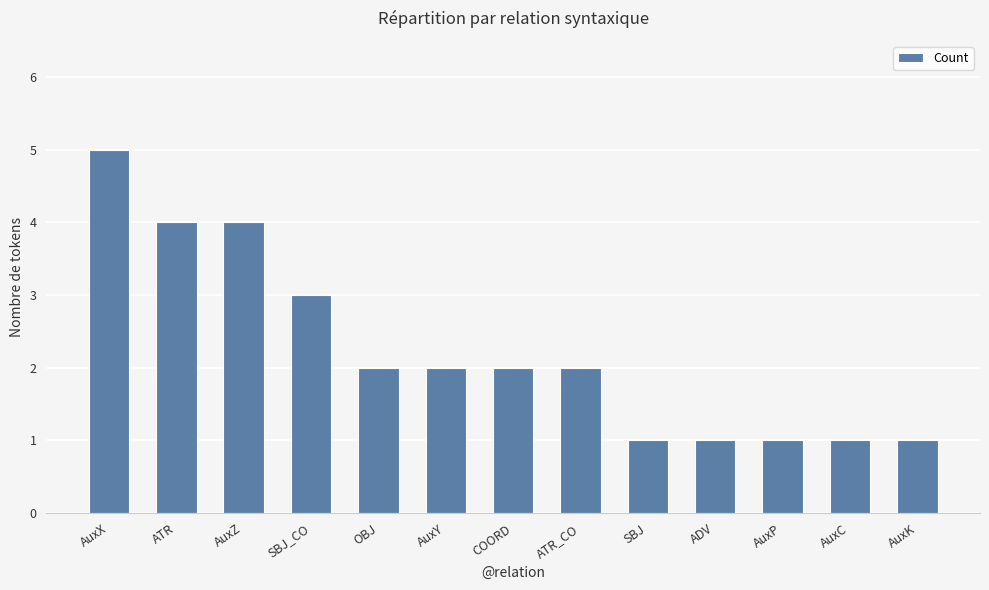

True or false: the data shows 5 at ATR.

False